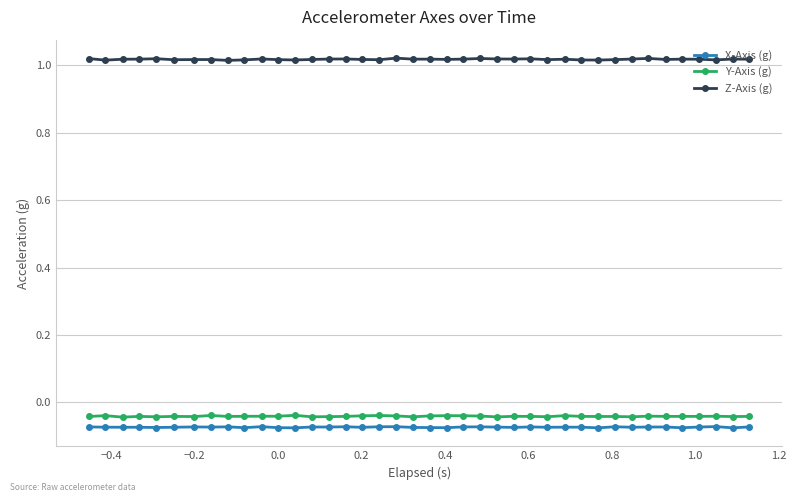

At how many categories does at least one series exceed 0?

40